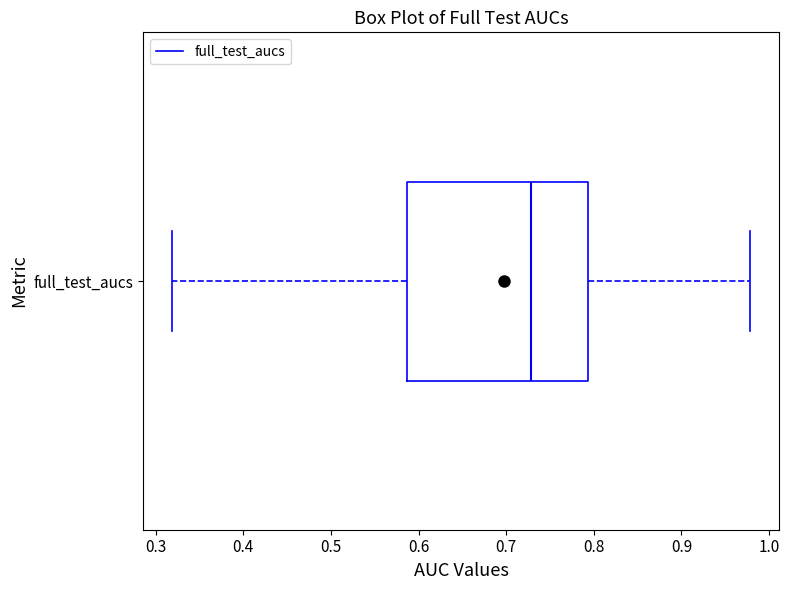

Transcribe this box plot: give where the median line is, the range the box spans, and where the two whiskers end, as read against the x-axis. The values are not printed on the chart, so give them approximately, as read against the axis.

median 0.73, box 0.59 to 0.79, whiskers 0.32 to 0.98